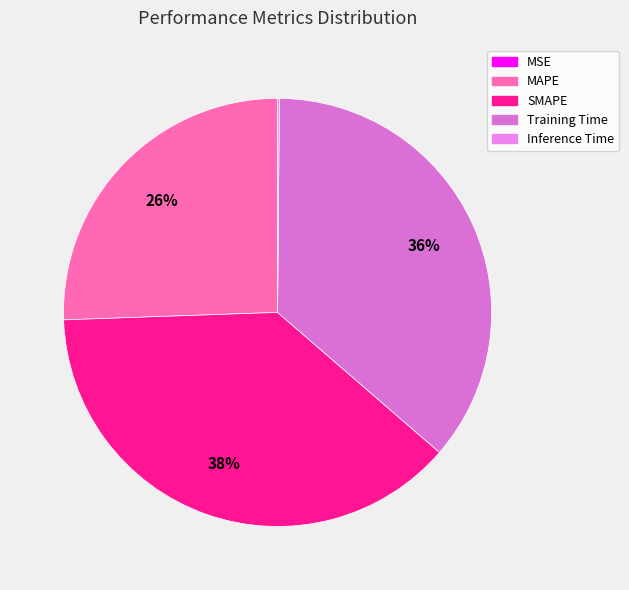

Is it true that MAPE is 26% of the pie?

True